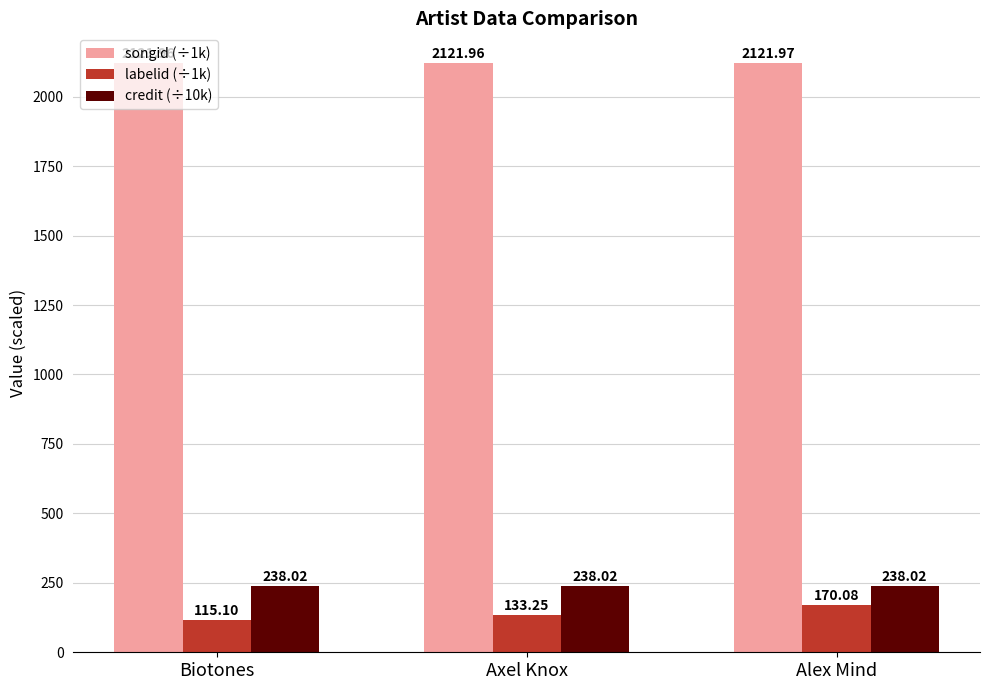

Does the chart contain any negative values?

No